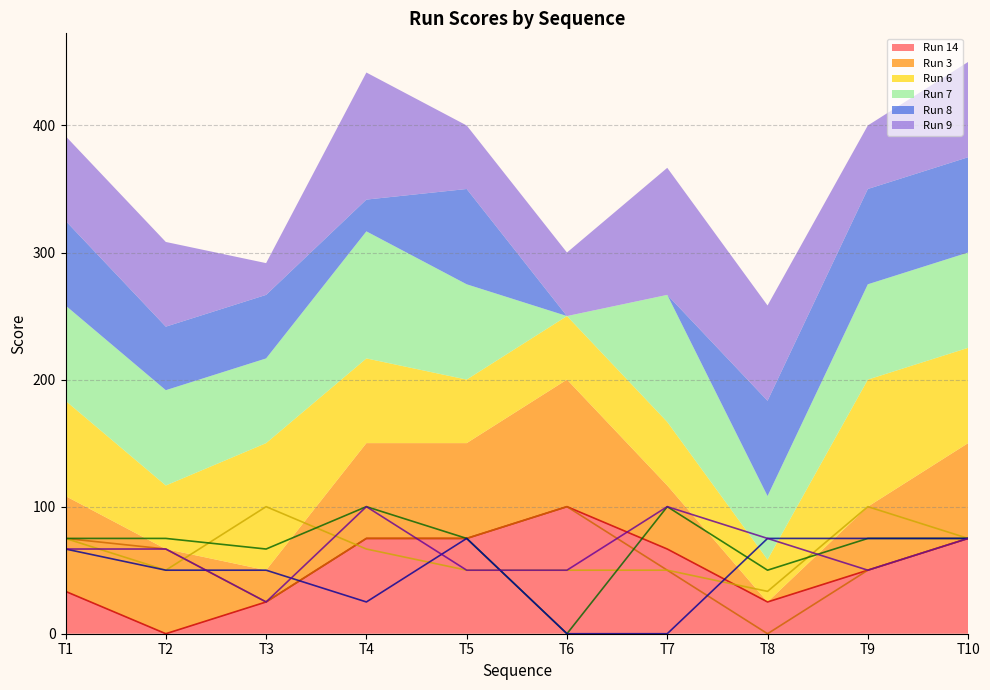

The value of Run 9 at T4 is 100.0. True or false?

True